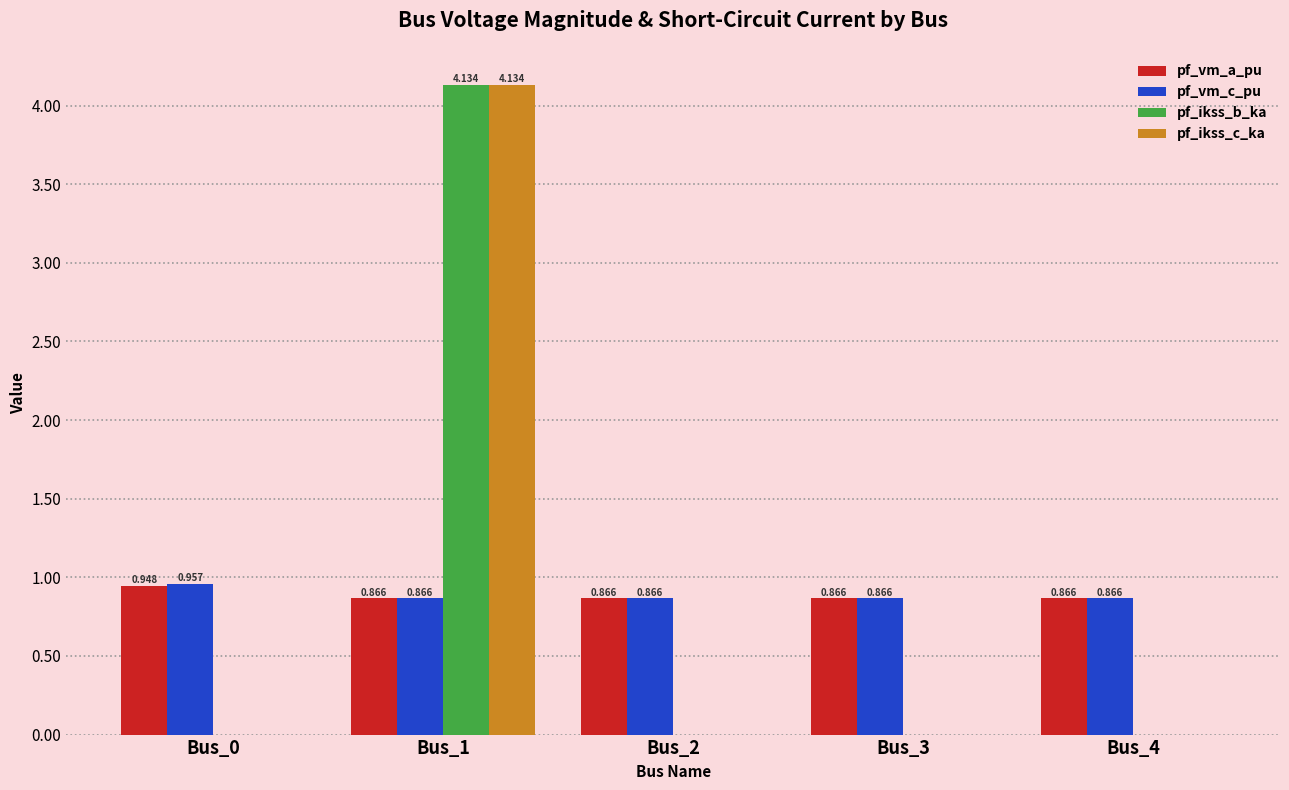

Is the value of pf_ikss_c_ka at Bus_3 greater than the value of pf_vm_c_pu at Bus_3?

No